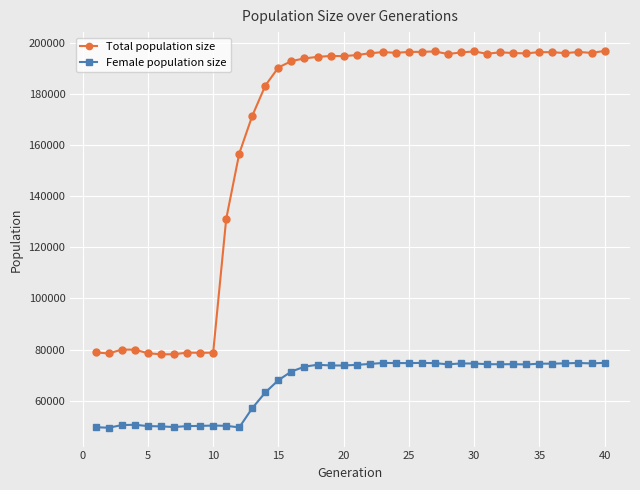

What is the smallest value displayed?

49414